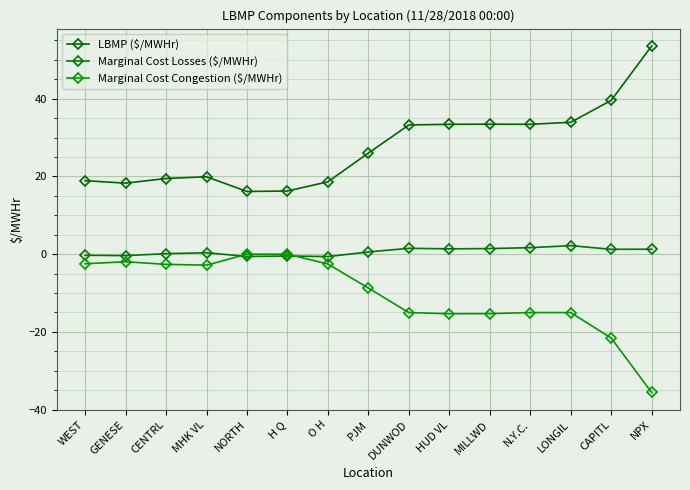

Does the chart have visible grid lines?

Yes